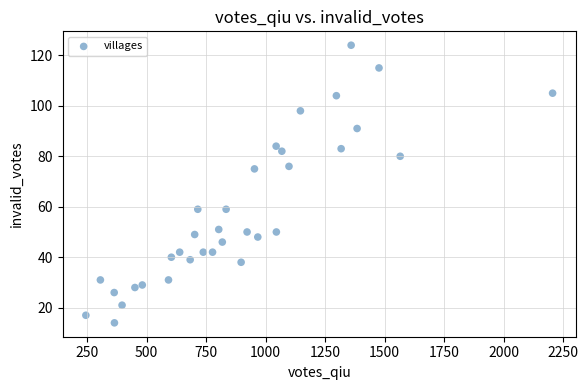

What is the range of Y values (max minus min)?

110